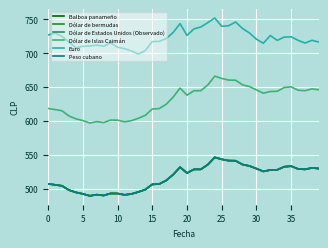

Does the chart have visible grid lines?

Yes